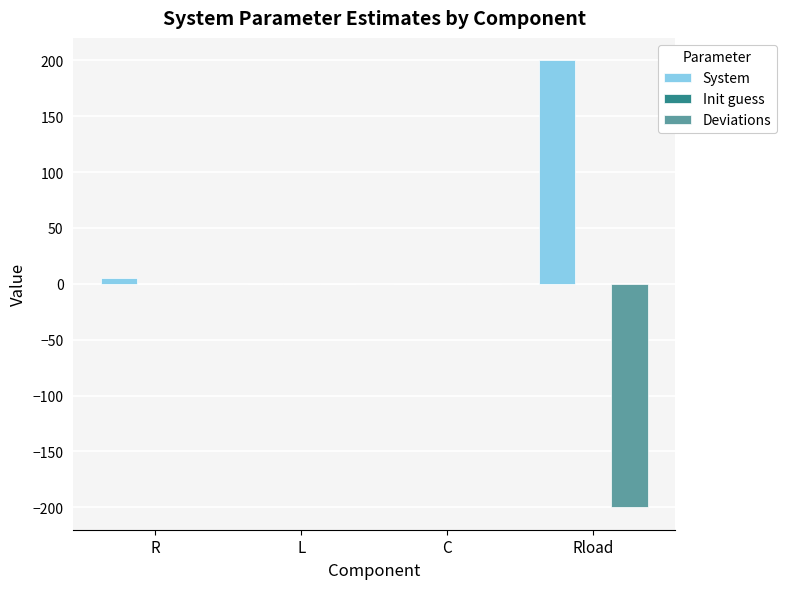

Which series has the largest total across all categories?

System